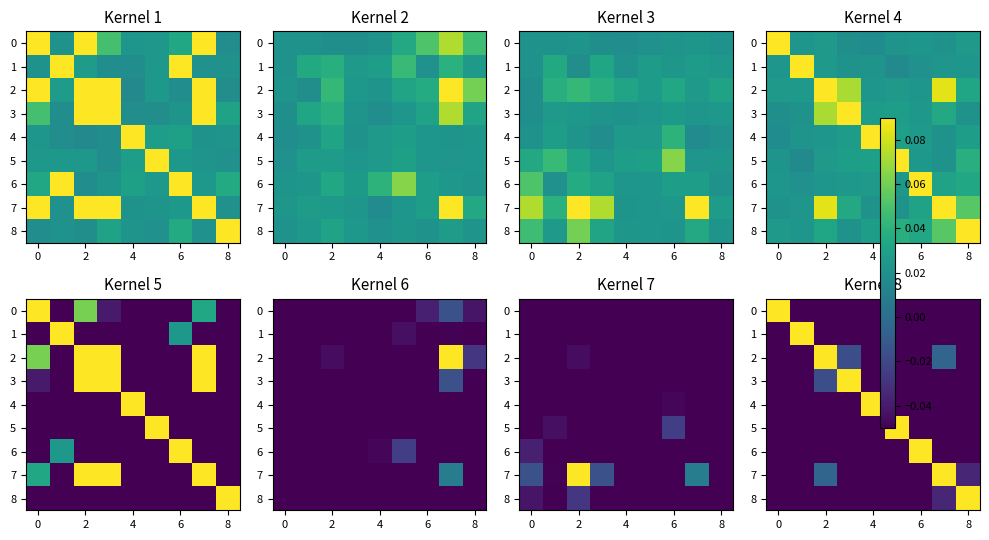

True or false: 8 has a value of -0.1 at 4.

False